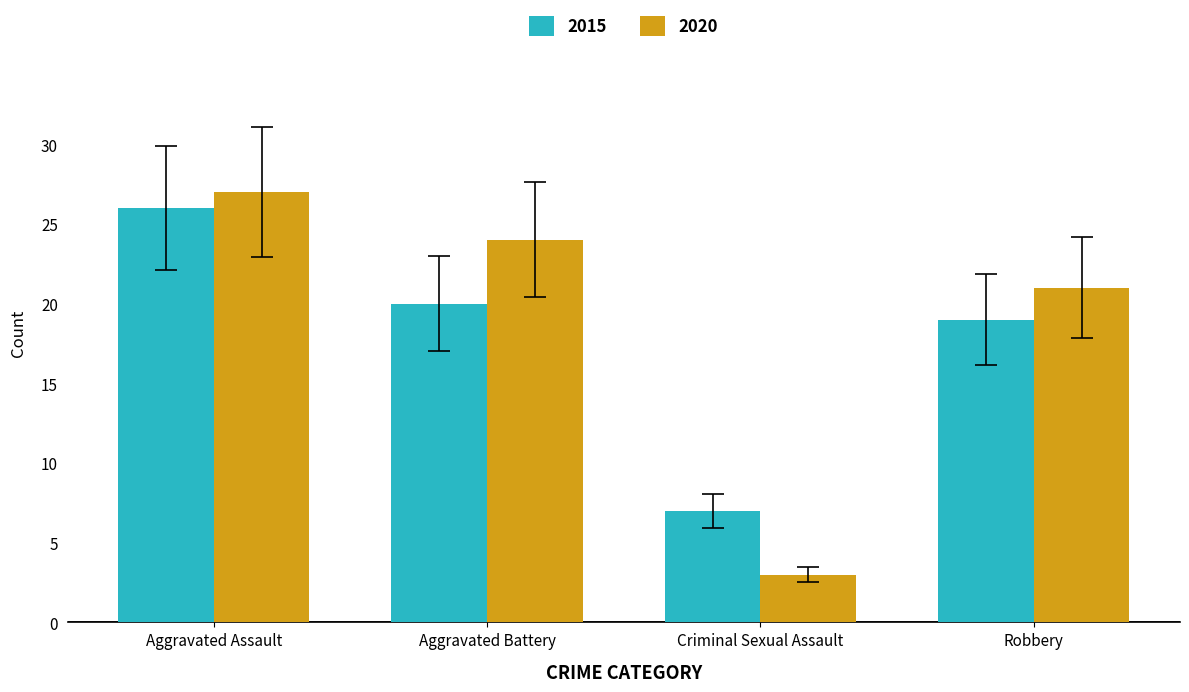

How many bars are there in each group?

2